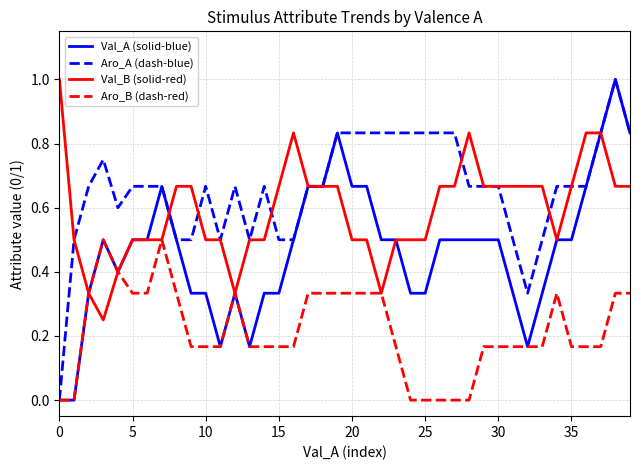

Rank the series by their average value, from lowest to highest.

Aro_B (dash-red), Val_A (solid-blue), Val_B (solid-red), Aro_A (dash-blue)